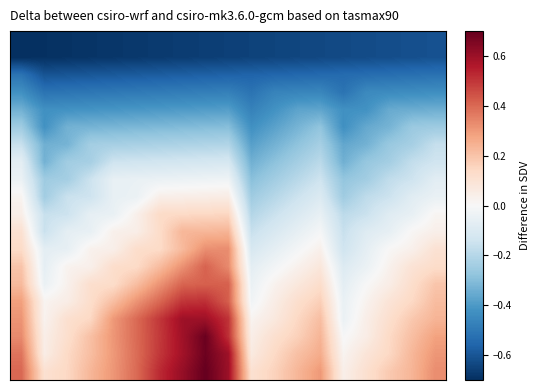

At which category is the sum across all series the highest?

8